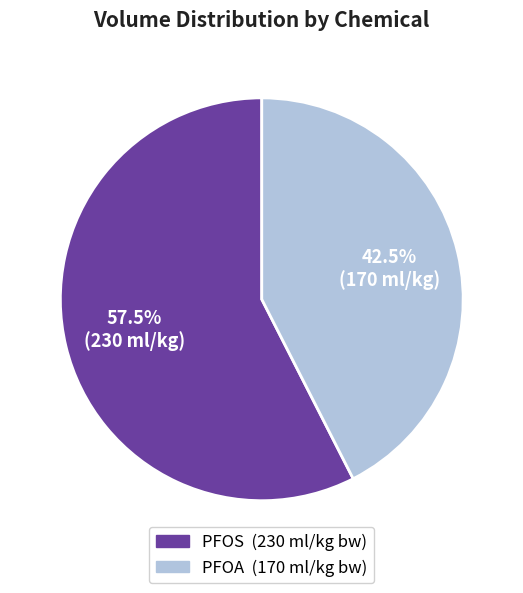

Count the number of slices in the pie.

2